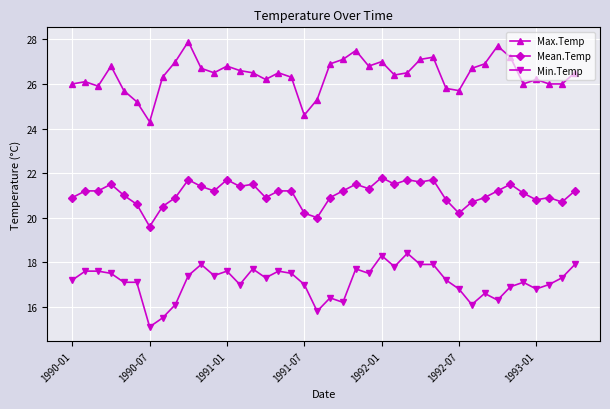

Which series has the widest spread of values?

Max.Temp